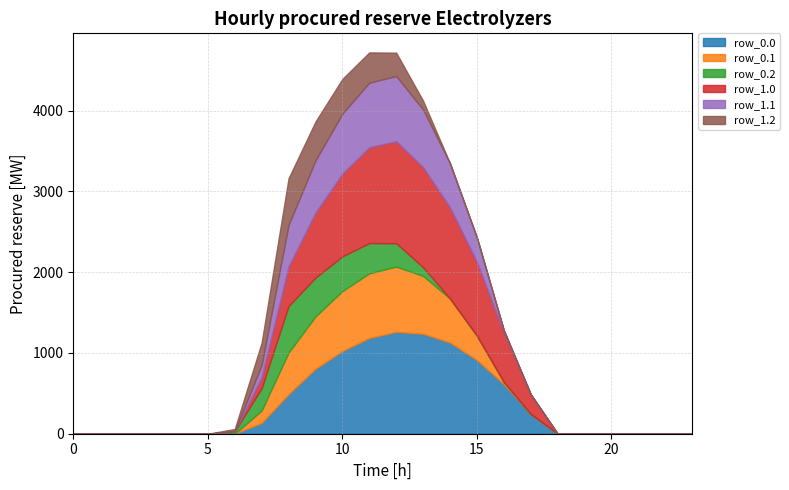

Between which two adjacent categories do row_1.1 and row_1.2 first intersect?

8 and 9